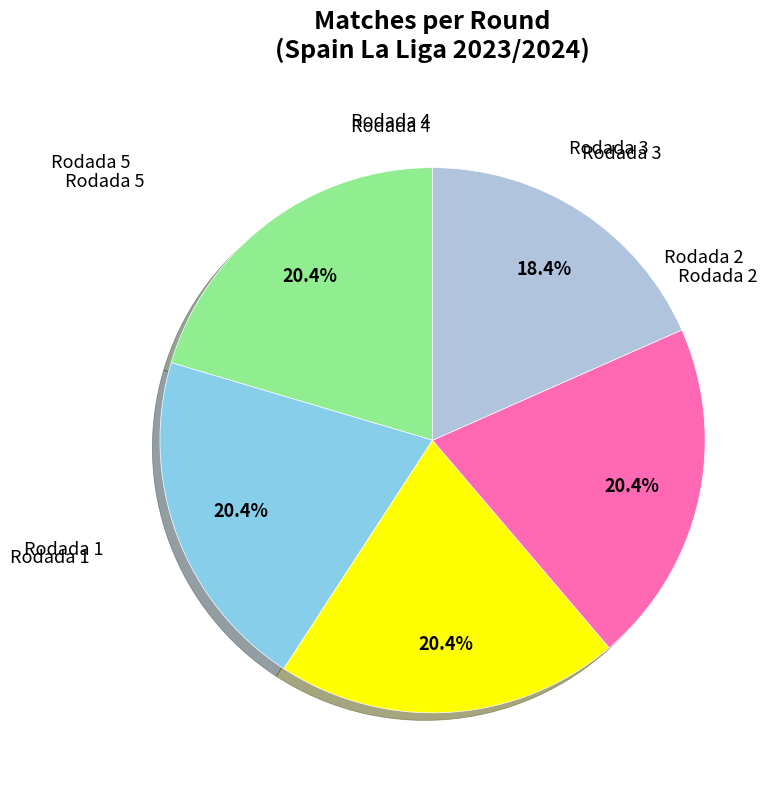

Is there any slice that represents more than half of the pie?

No